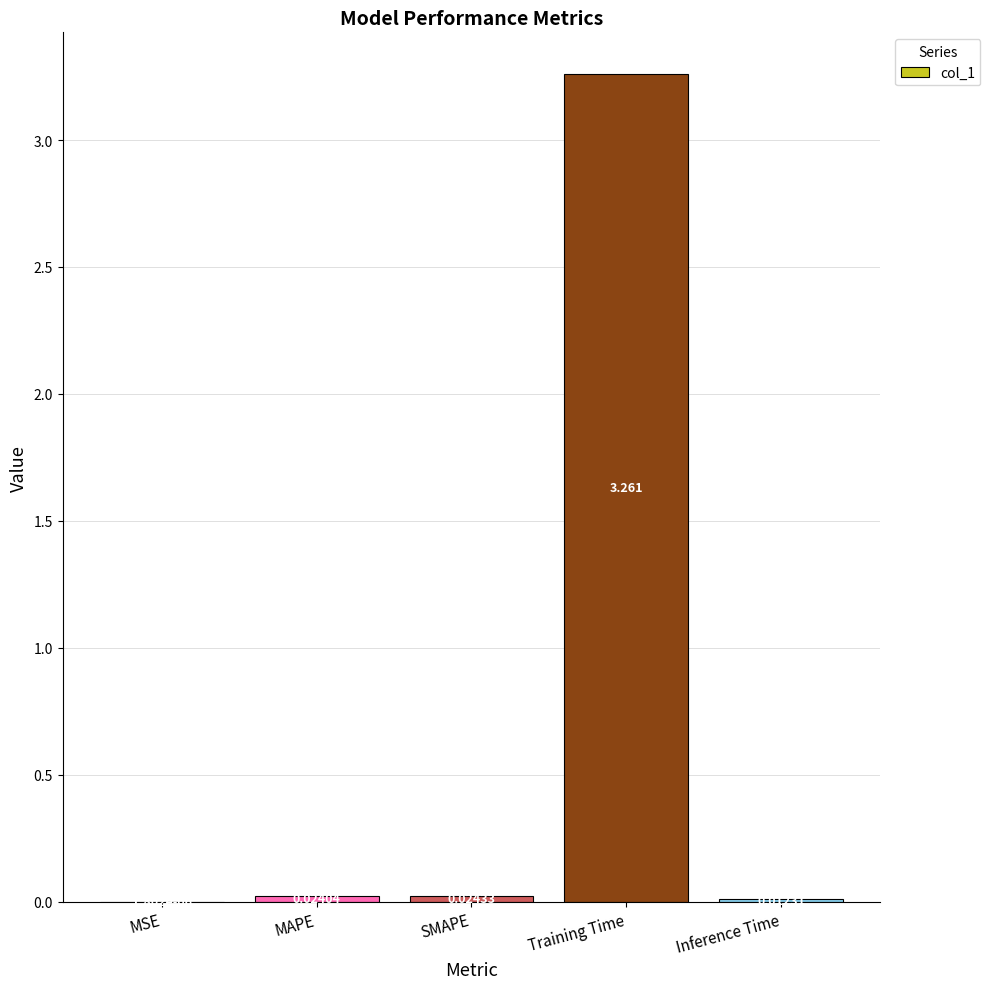

Which label corresponds to the largest value in the chart?

Training Time